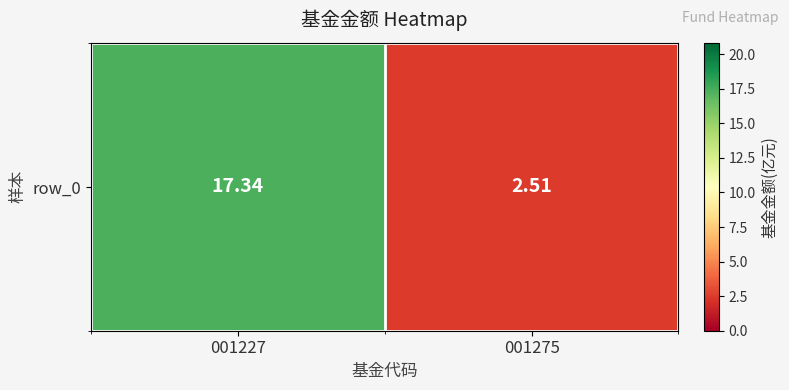

List the labels in order of value, smallest first.

001275, 001227